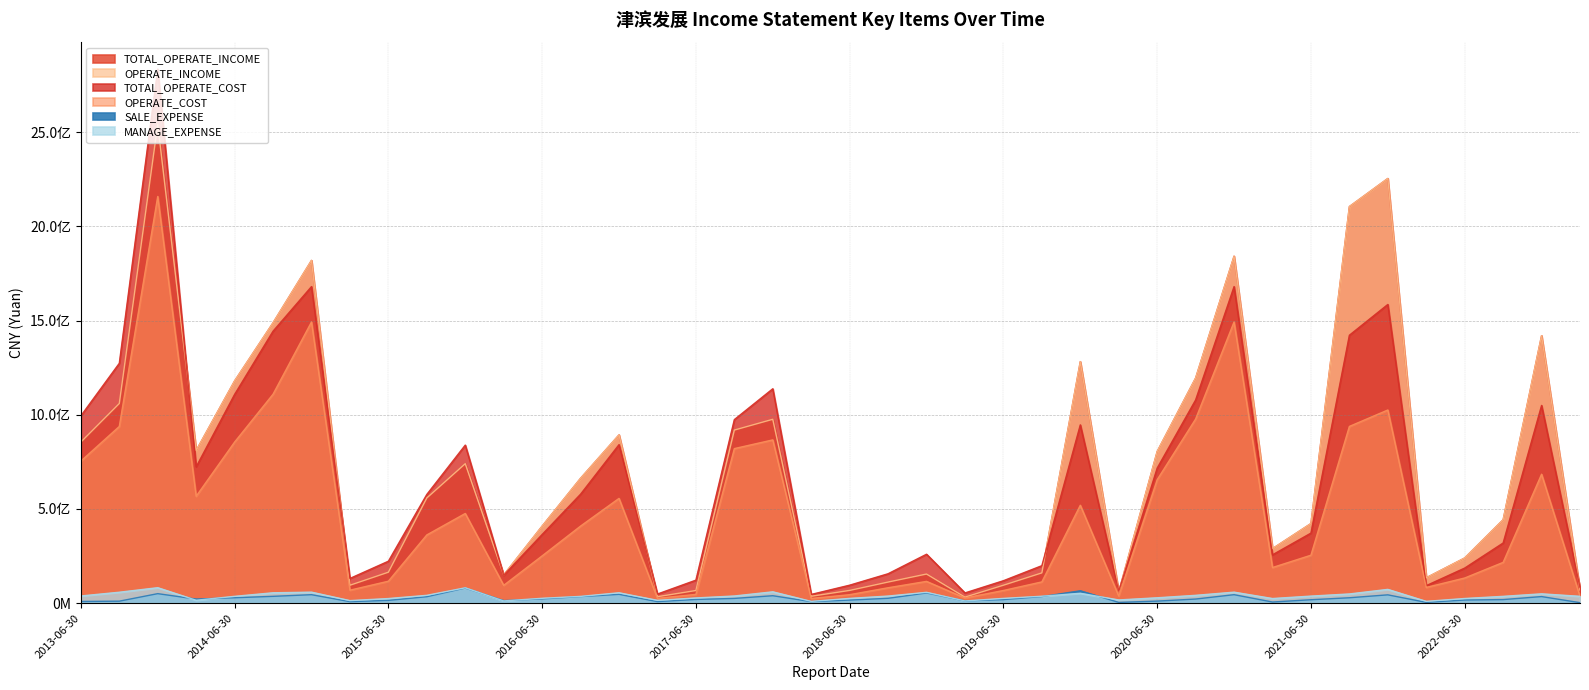

What are all the series names shown in the legend?

TOTAL_OPERATE_INCOME, OPERATE_INCOME, TOTAL_OPERATE_COST, OPERATE_COST, SALE_EXPENSE, MANAGE_EXPENSE